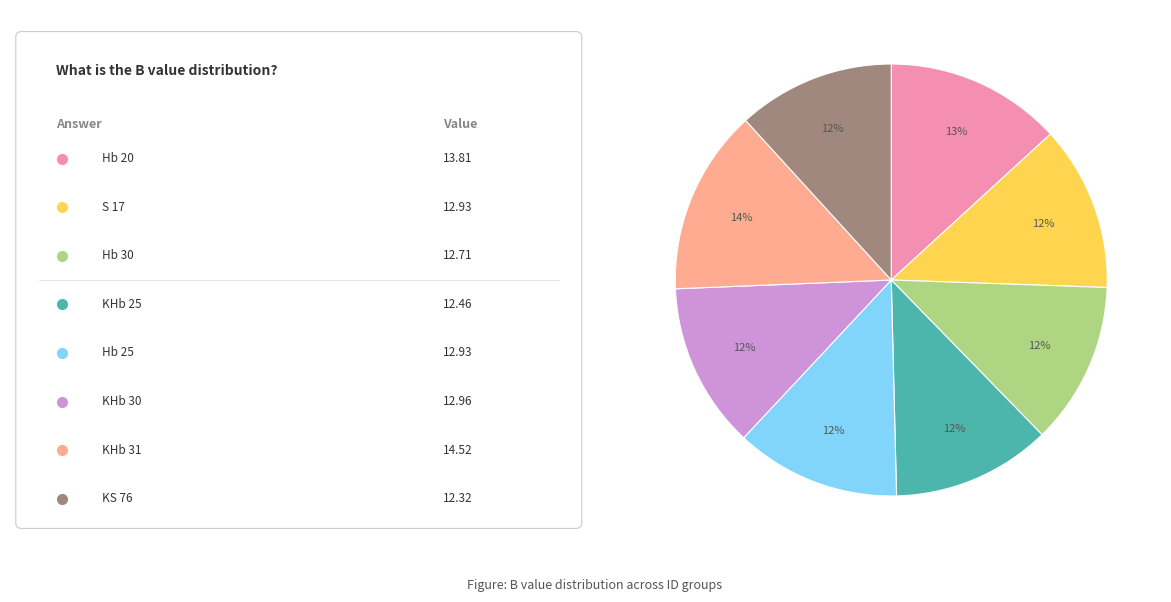

To the nearest percent, what is the difference between the largest and smallest slice percentages?

2%